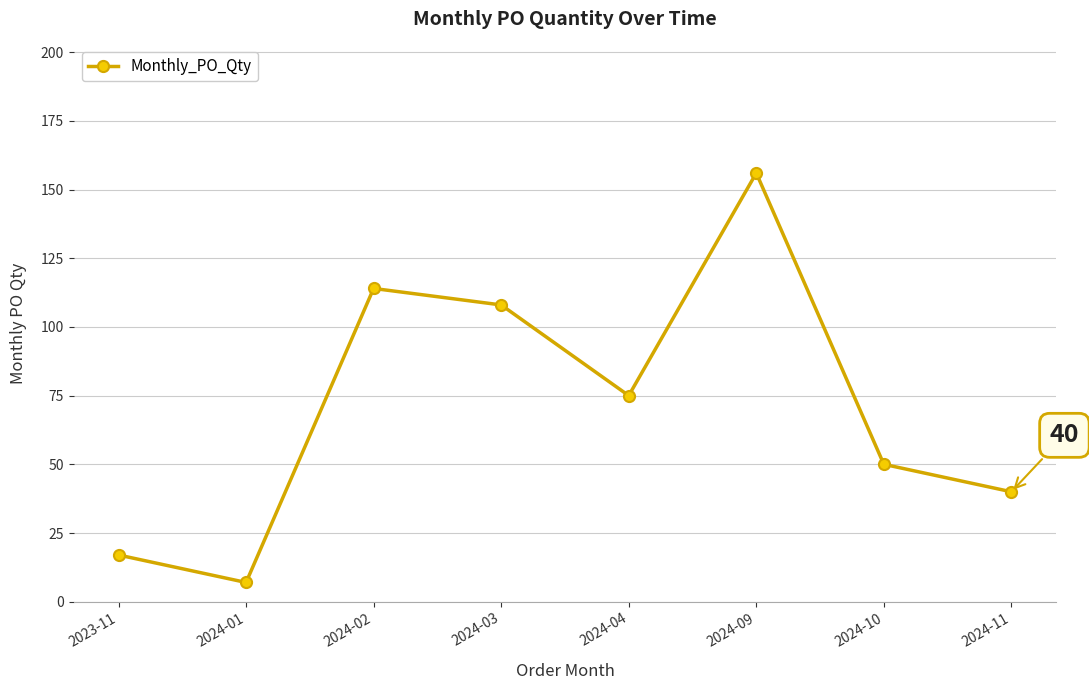

Approximately how many times larger is the value at 2024-02 compared to 2024-04?

1.5